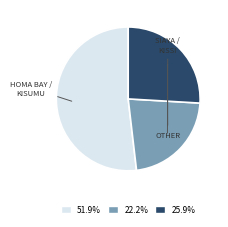

Does any single category account for the majority?

Yes